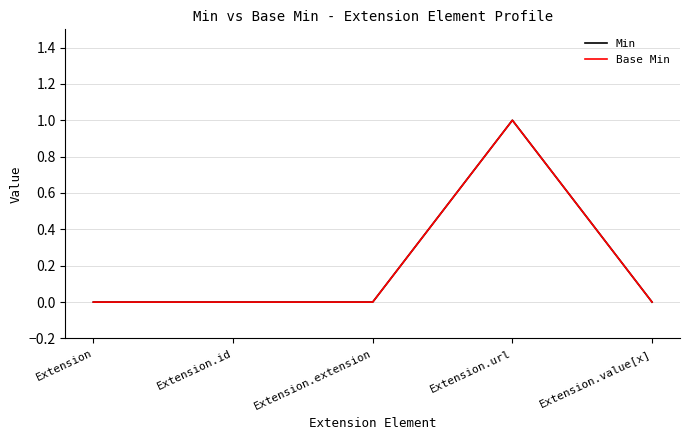

At how many categories does at least one series exceed 0?

1